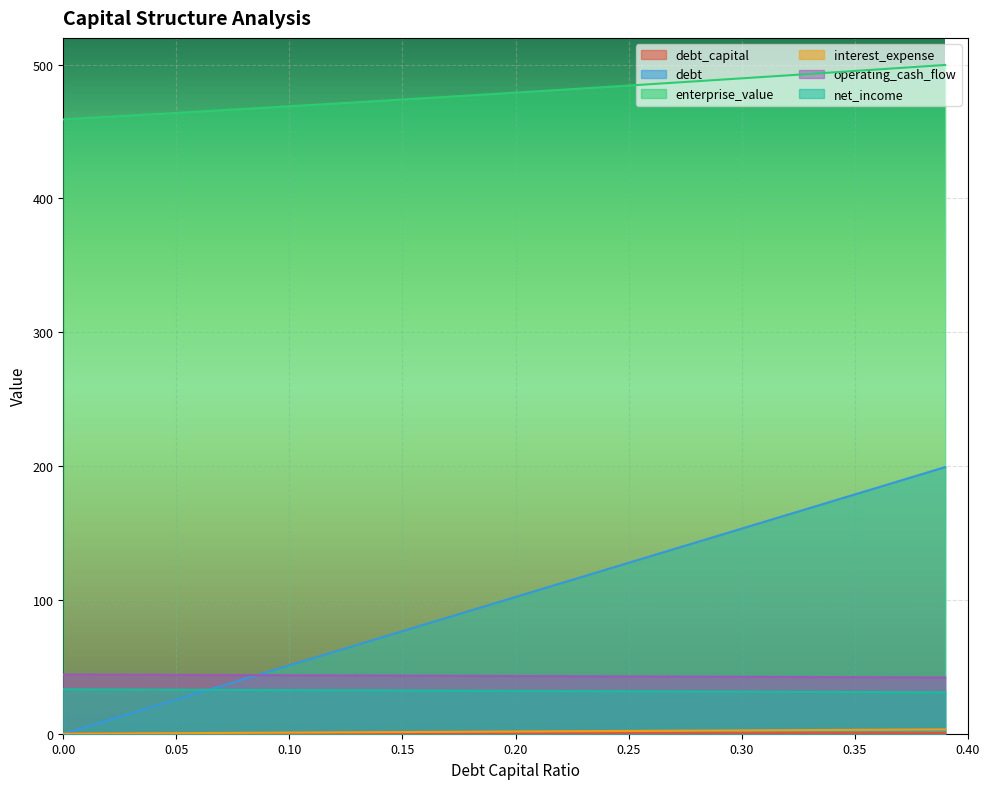

What position from the left is 0.32?

33